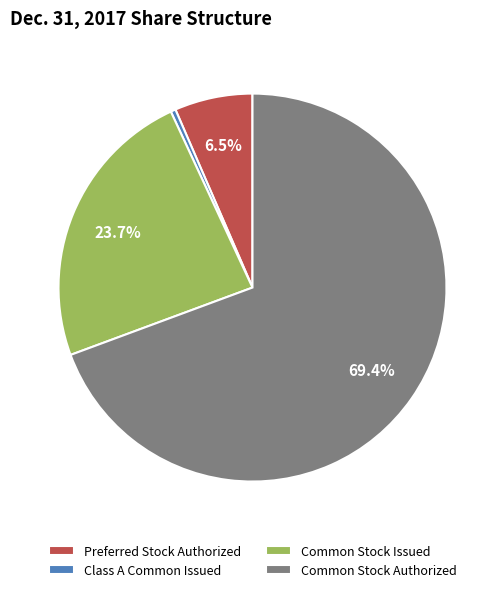

To the nearest percent, what is the difference between the Common Stock Authorized and Preferred Stock Authorized slice percentages?

63%